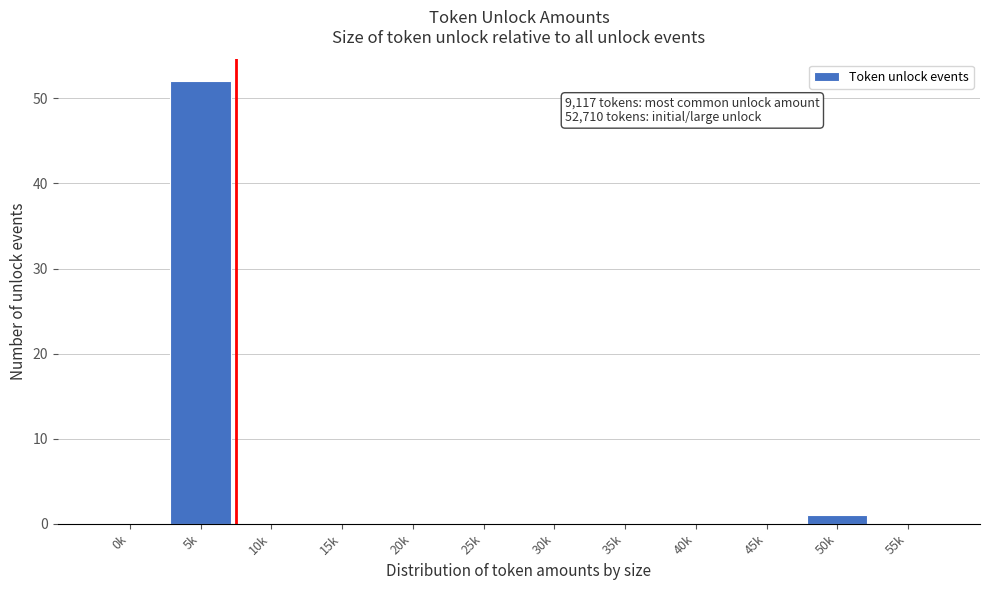

Reading left to right, transcribe all the data shown in this chart.

0k=0	5k=52	10k=0	15k=0	20k=0	25k=0	30k=0	35k=0	40k=0	45k=0	50k=1	55k=0